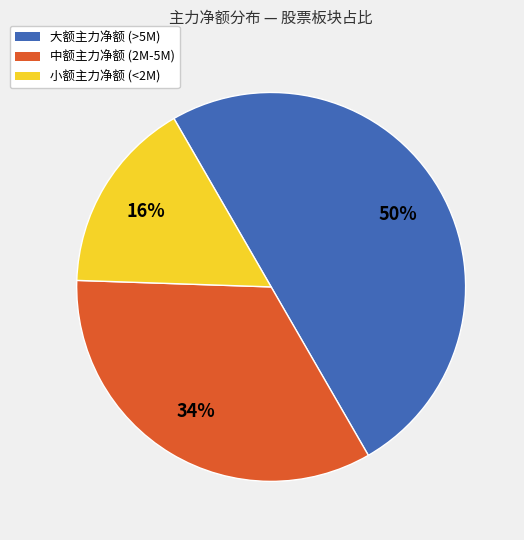

To the nearest percent, what is the difference between the largest and smallest slice percentages?

34%